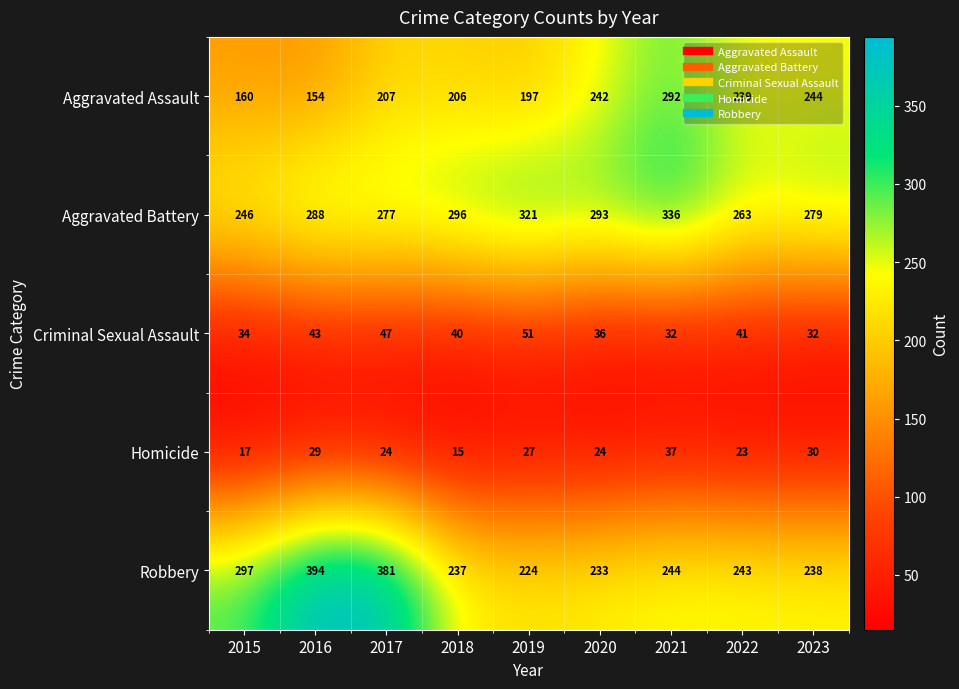

True or false: Robbery has a value of 233 at 2020.

True